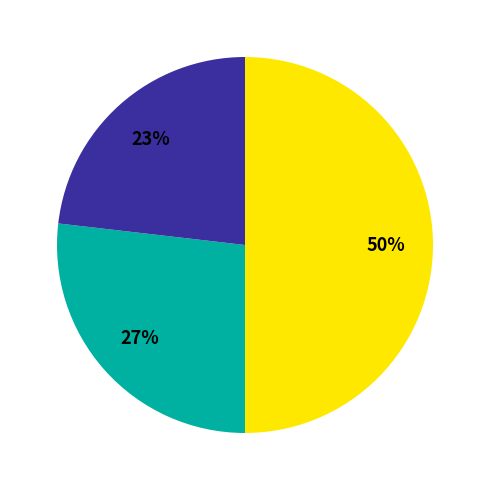

To the nearest percent, what is the average slice percentage?

33%